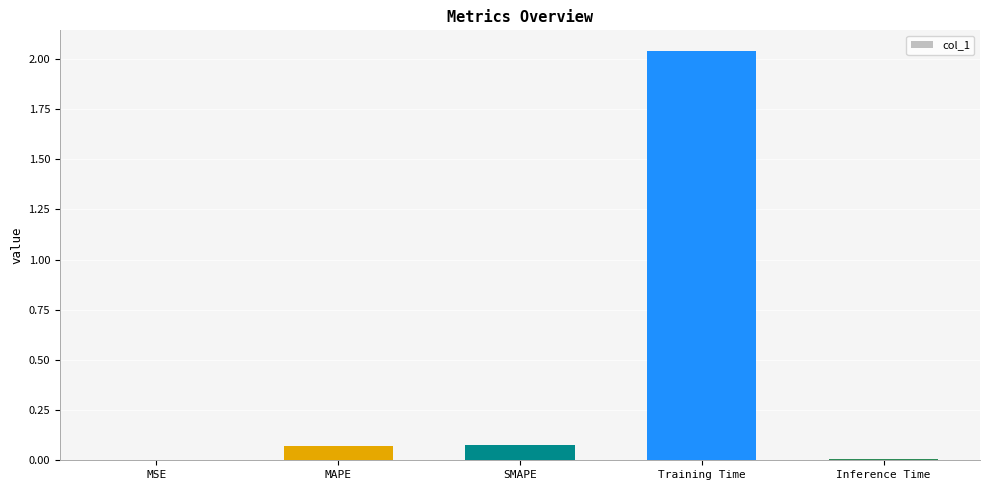

Which has a higher value, Training Time or MSE?

Training Time